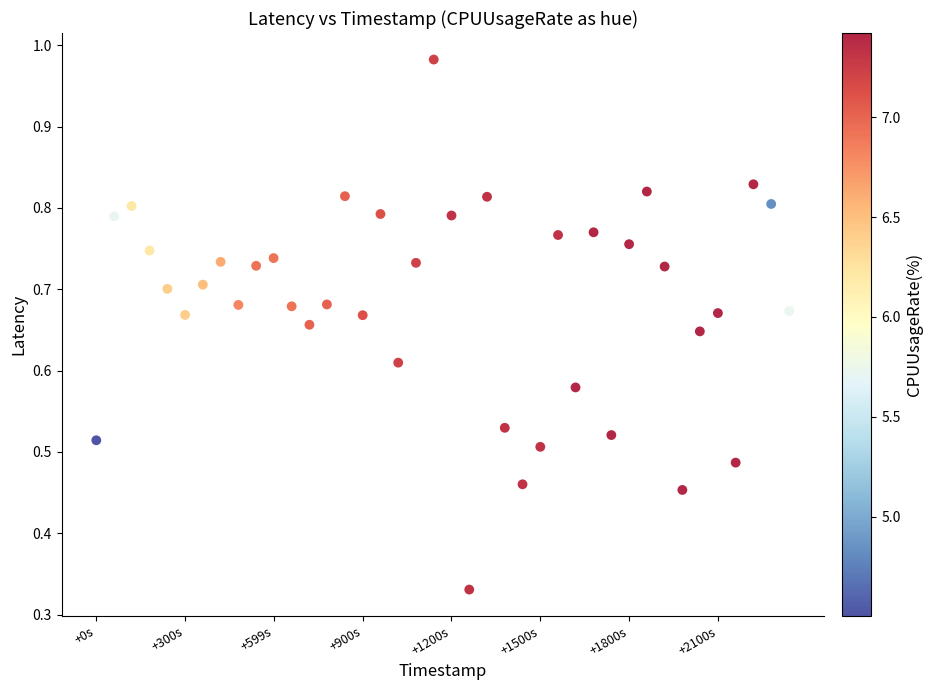

What is the range of X values (max minus min)?

2341.0